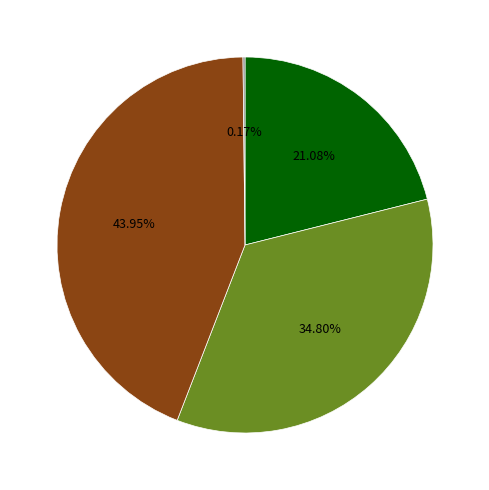

Is there a majority slice in this chart?

No